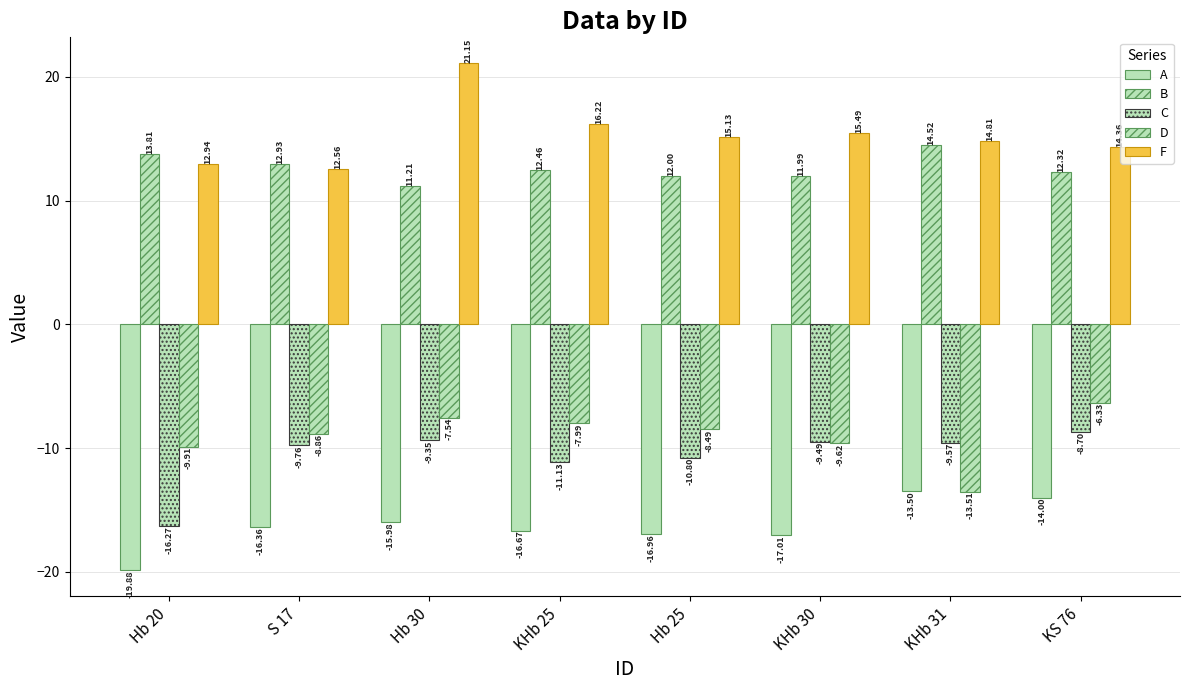

How many distinct data groups are displayed?

5